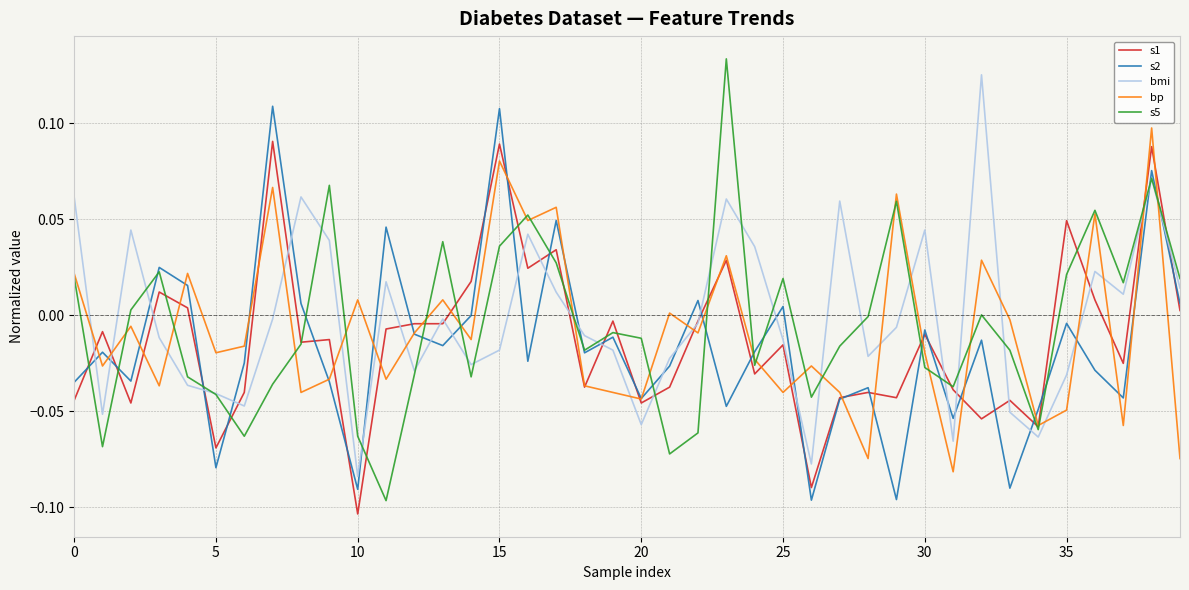

Which series has the widest spread of values?

s5